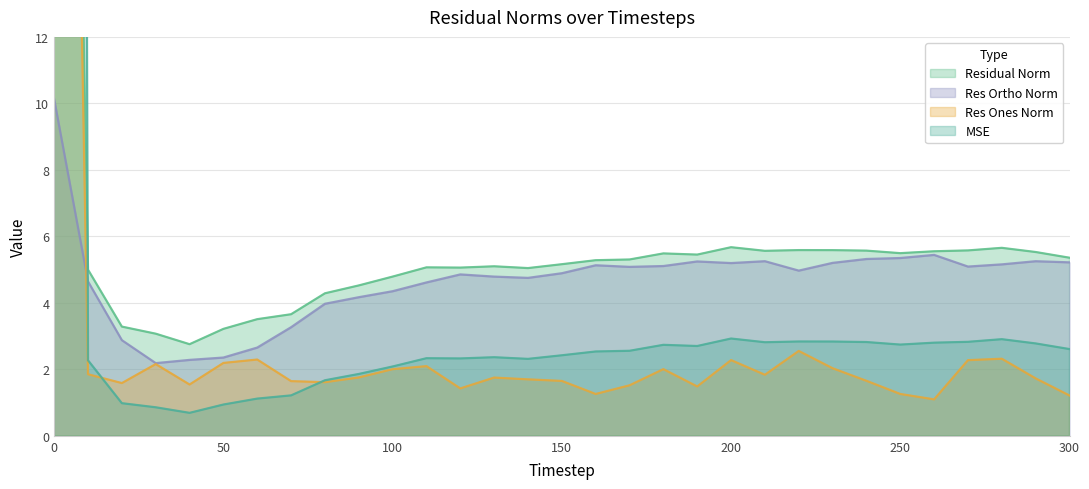

True or false: residual_norm and res_ortho_norm cross at least once.

False